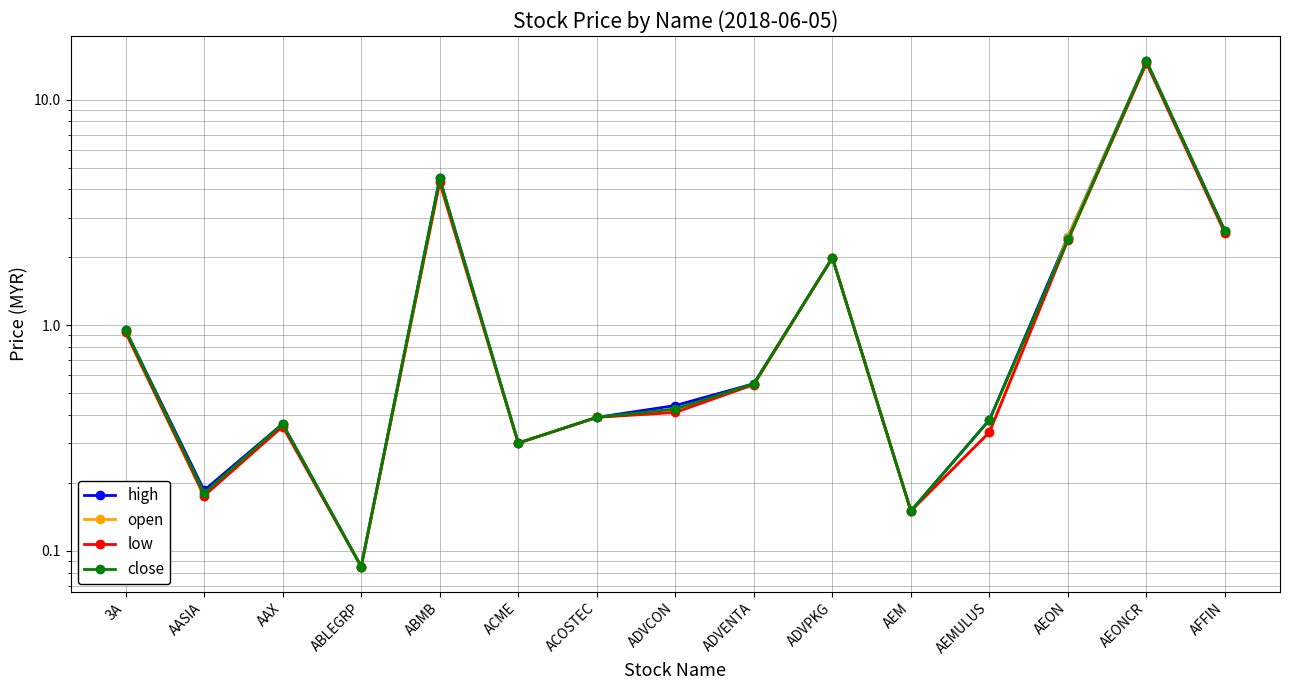

What position from the left is AAX?

3